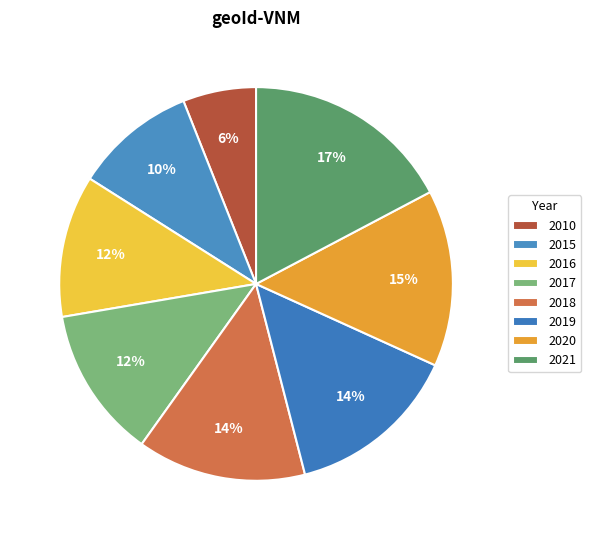

True or false: 2017 accounts for 12% of the total.

True